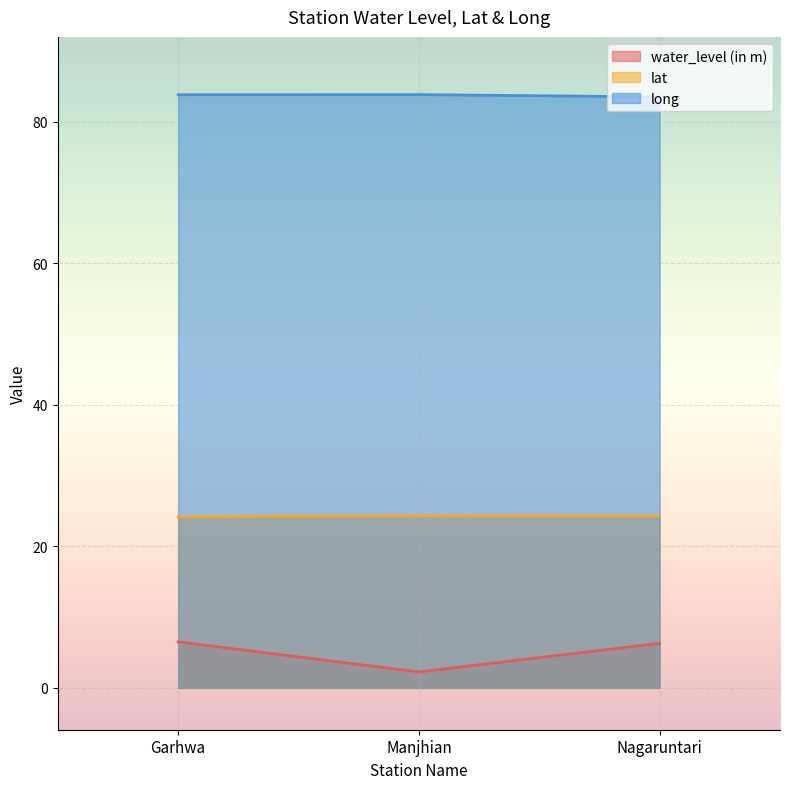

Rank the categories by long value from highest to lowest.

Manjhian, Garhwa, Nagaruntari